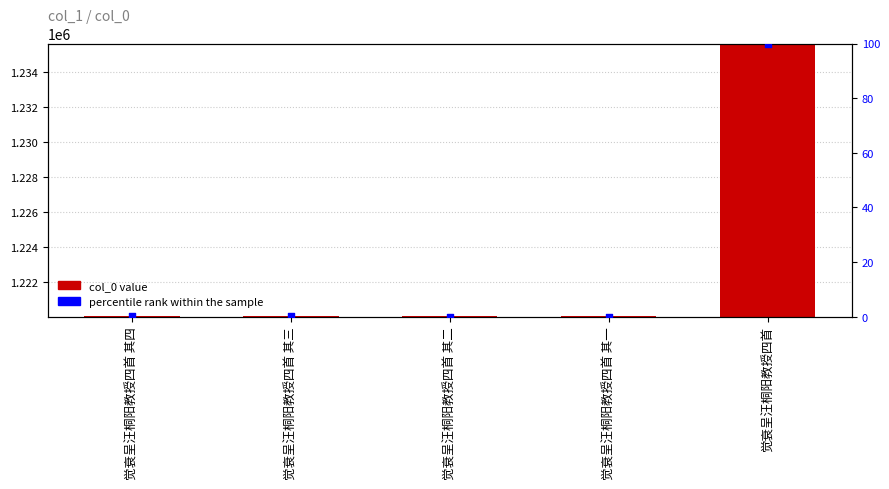

Which series has the widest spread of Y values?

col_0